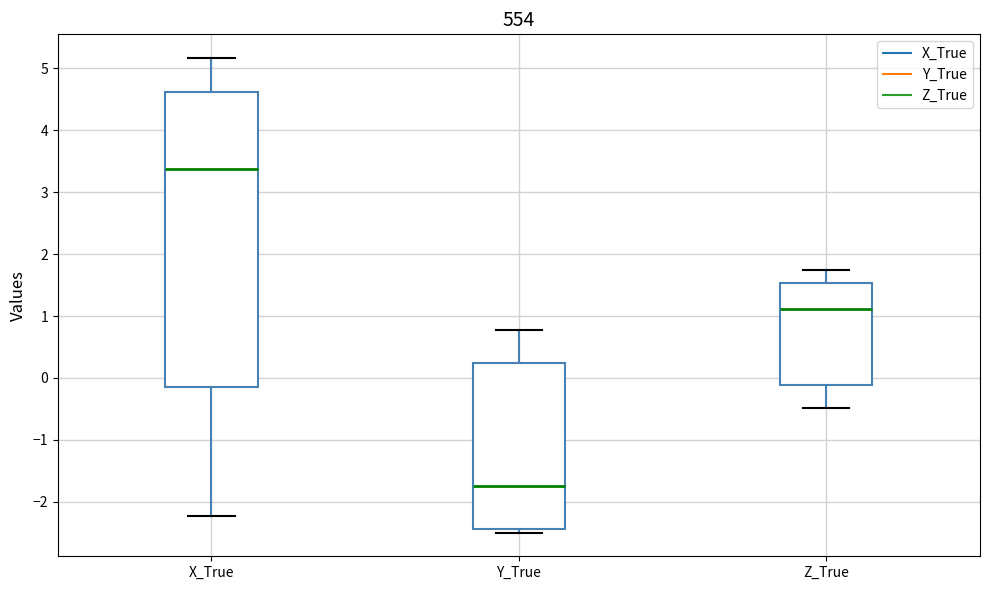

Which box has the lowest median line?

Y_True